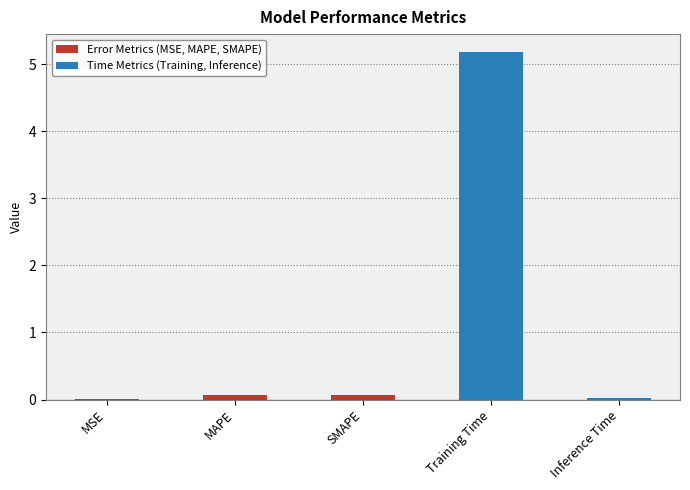

Reading right to left, extract all data points from this chart.

Inference Time=0.0	Training Time=5.2	SMAPE=0.1	MAPE=0.1	MSE=0.0